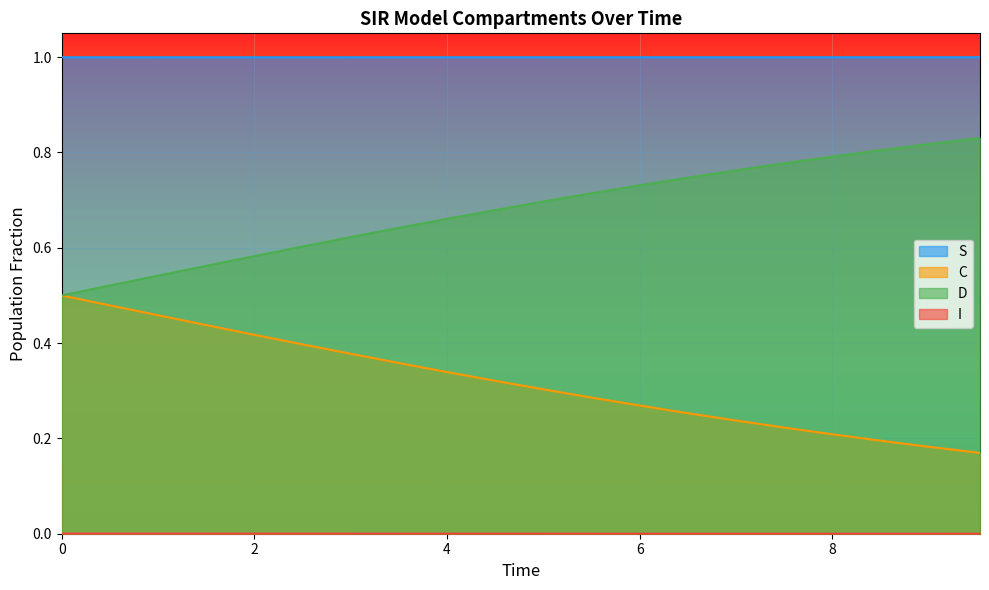

List the series in order of their peak value, lowest first.

I, C, D, S